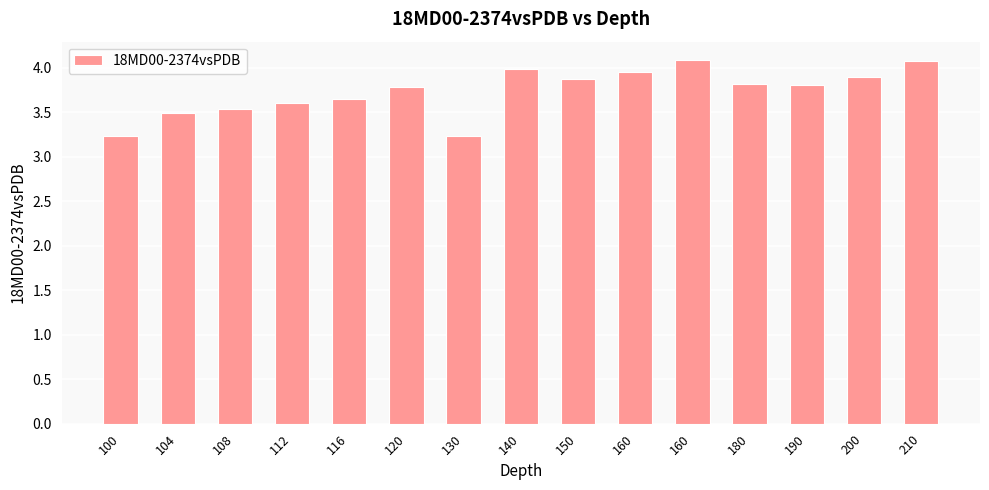

What is the value of the 5th bar from the left?

3.7